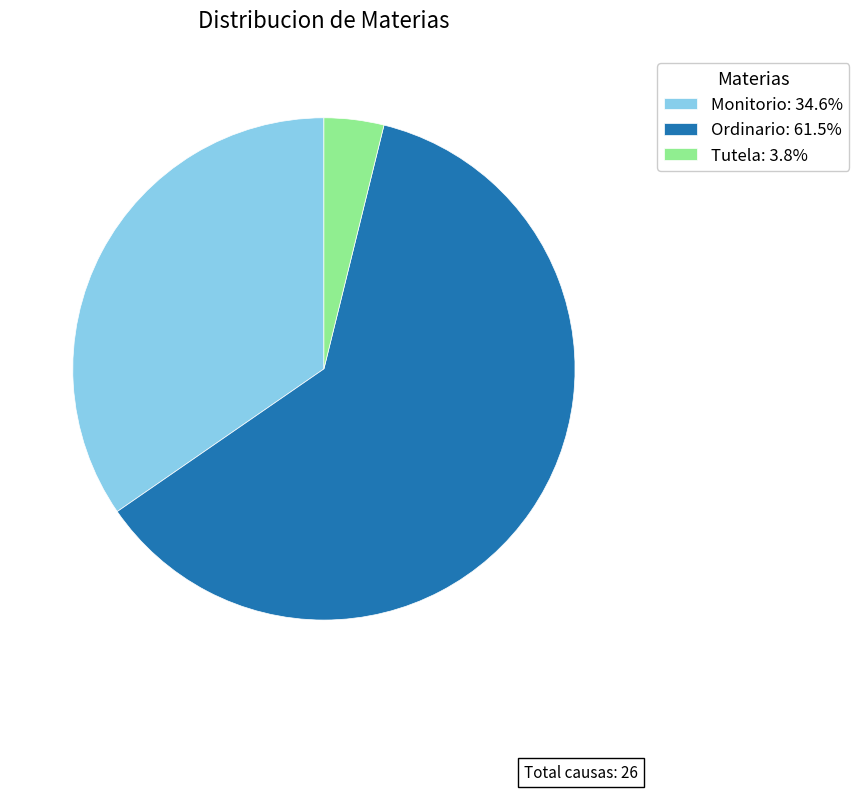

What is the ratio of the value at Tutela to the value at Monitorio?

0.1